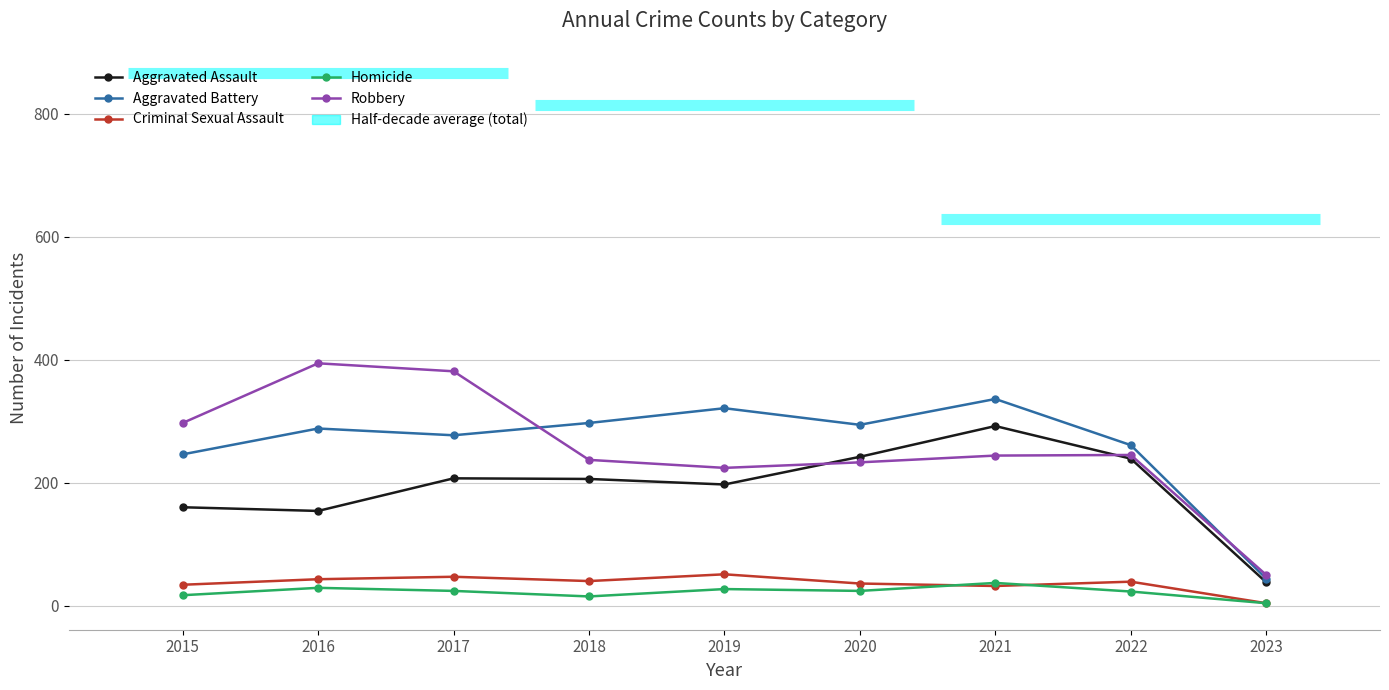

At which label does Criminal Sexual Assault first exceed 39?

2016